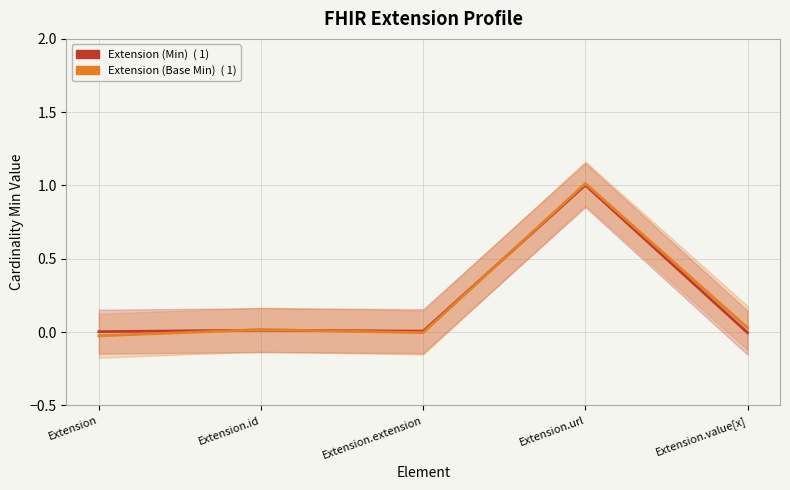

After their last crossing, which series has the higher values: Extension (Min) or Extension (Base Min)?

Extension (Base Min)